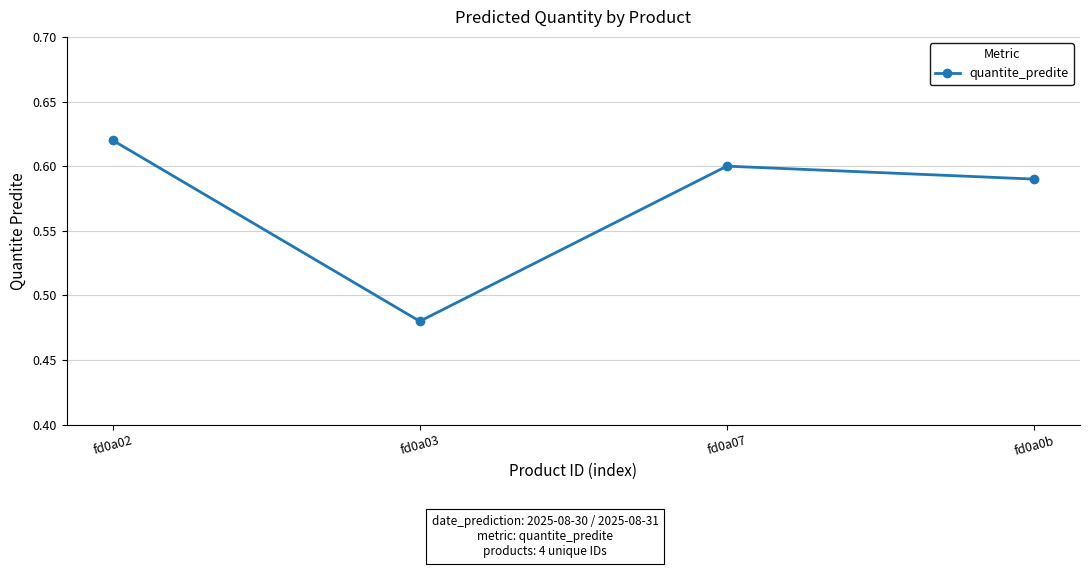

Is it true that the value at fd0a07 is 0.2?

False